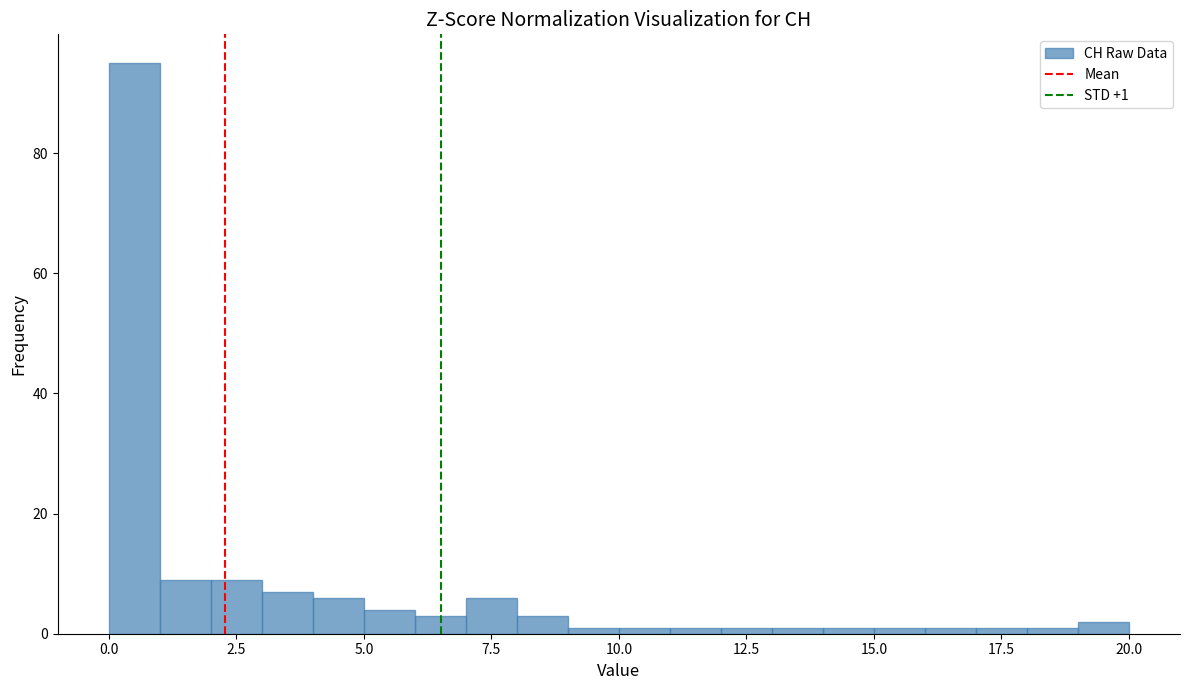

Around what value on the x-axis is the tallest bar? Give the approximate position of its centre, as read against the axis.

0.5